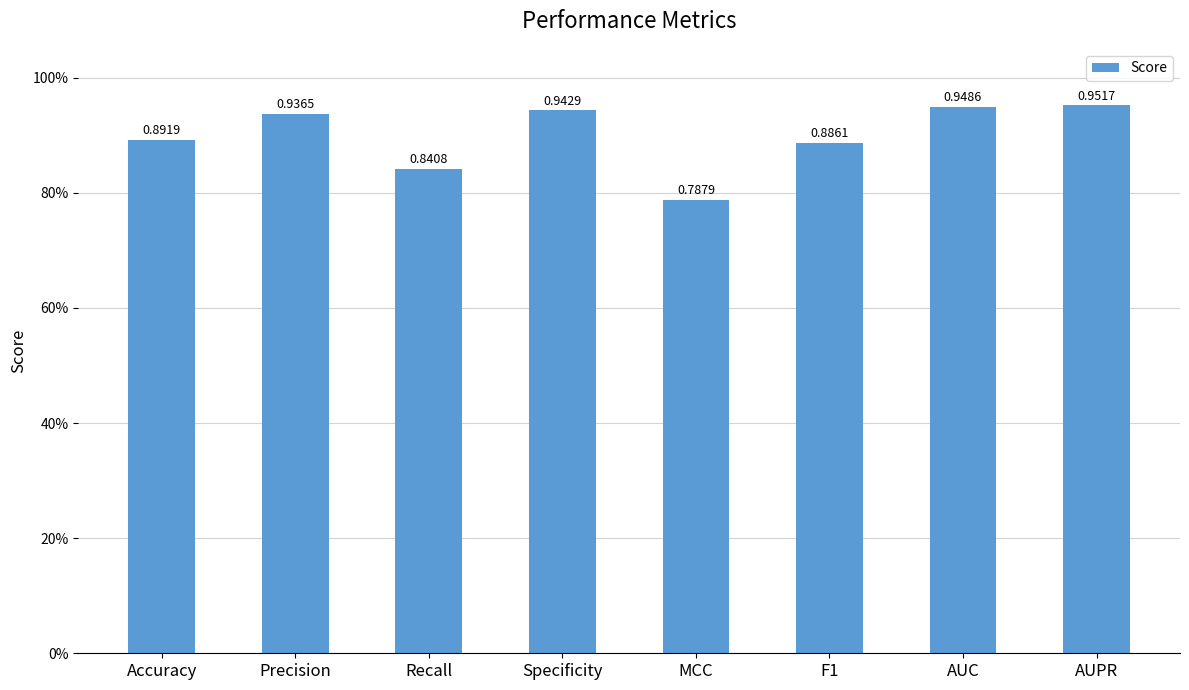

The chart shows a value of 0.9 at Specificity. True or false?

True